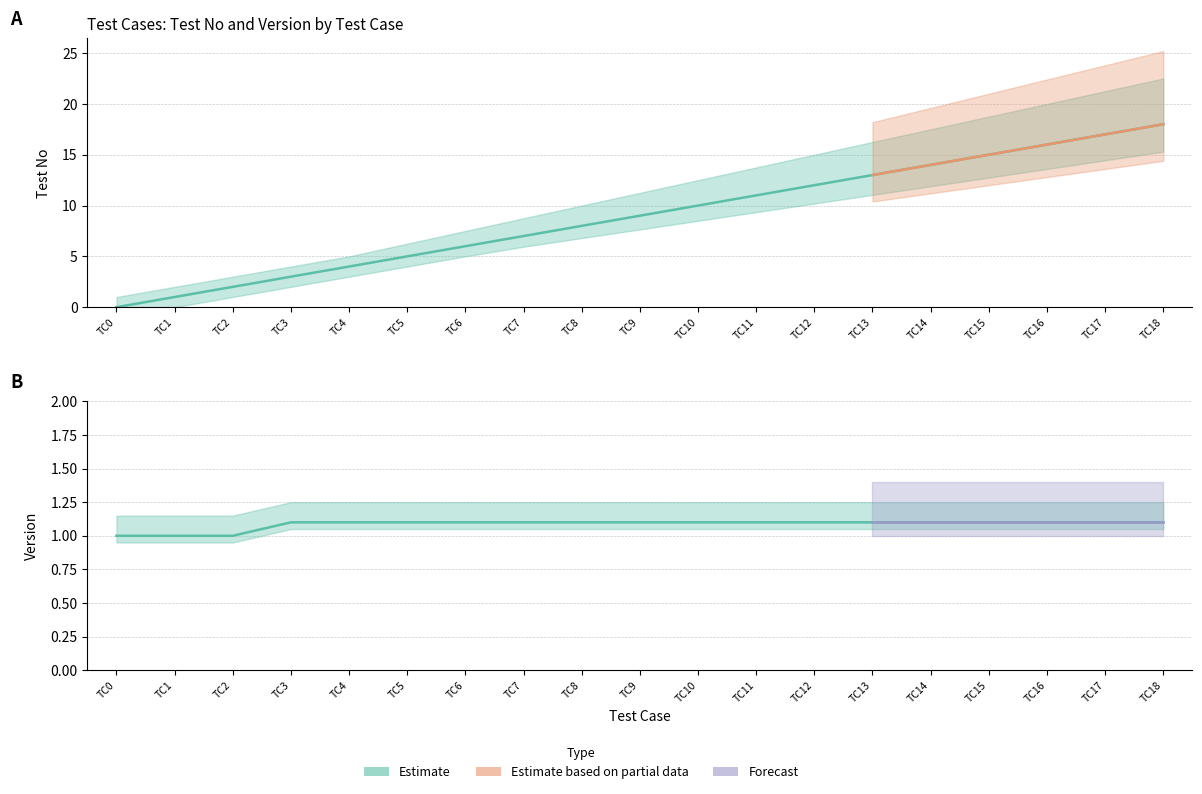

Where is Version nearest to the value 1?

TC0